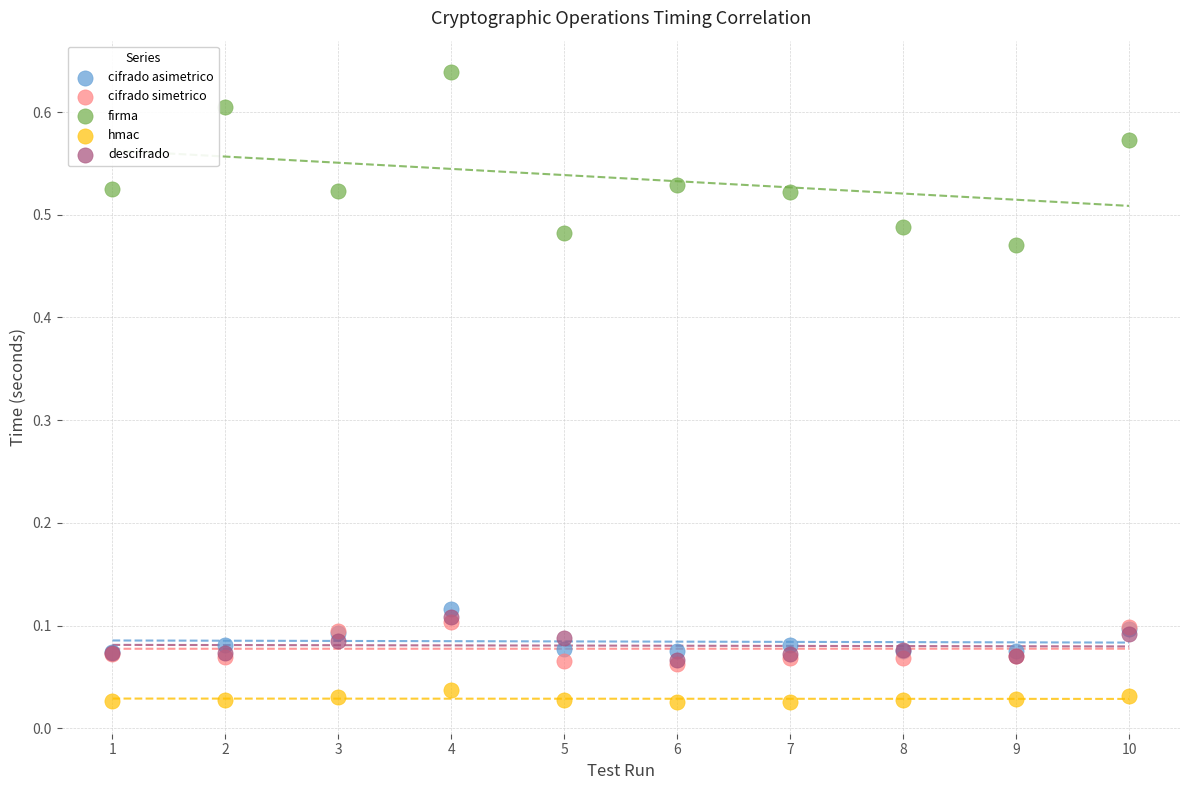

What are all the series names shown in the legend?

cifrado asimetrico, cifrado simetrico, firma, hmac, descifrado